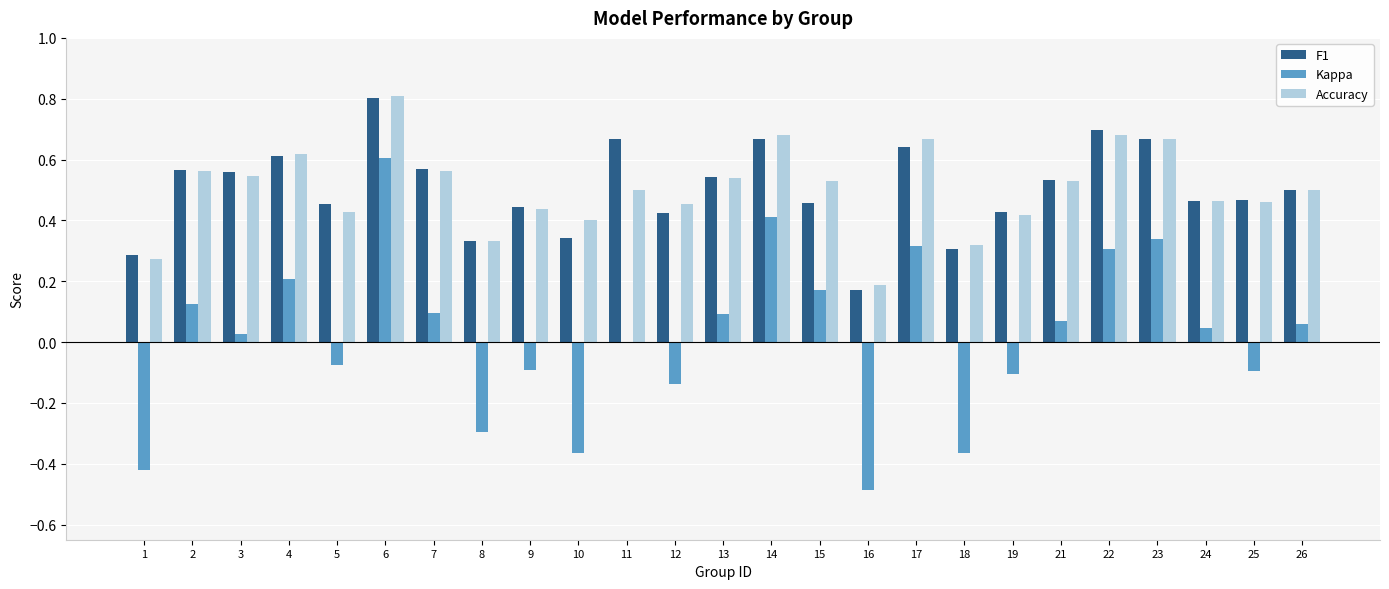

Which series changed the most between 22 and 25?

Kappa